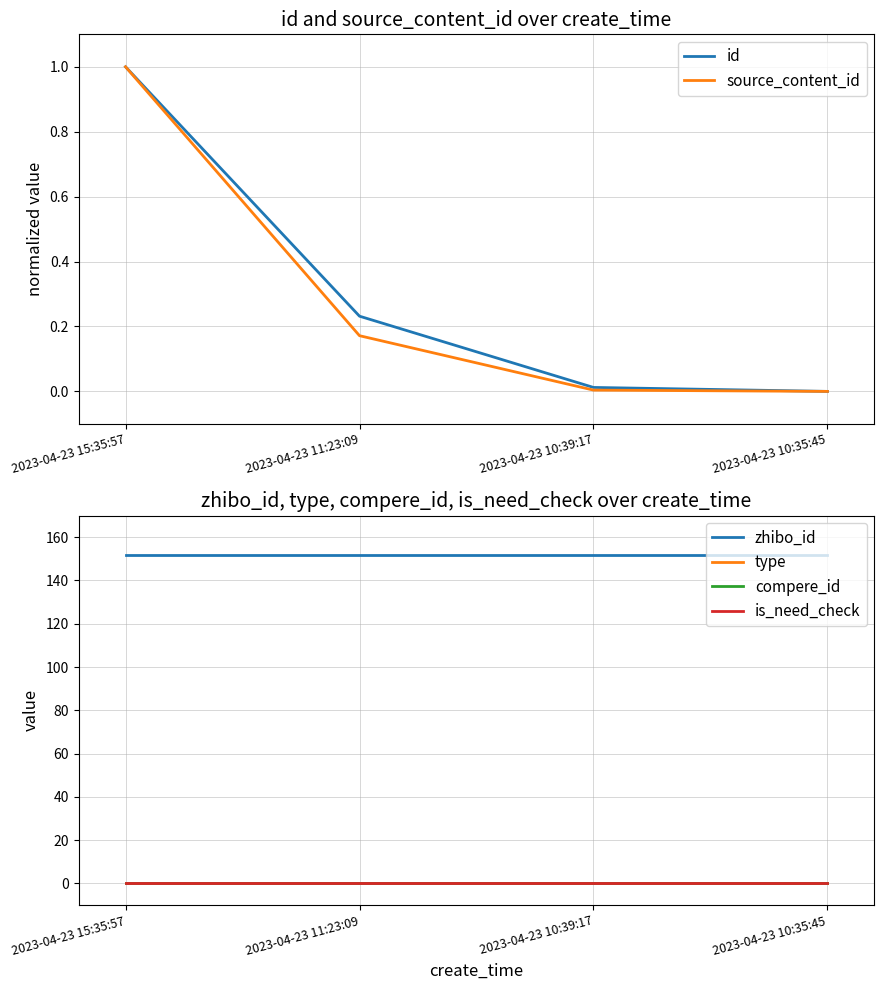

At which label is compere_id closest to 0?

2023-04-23 15:35:57